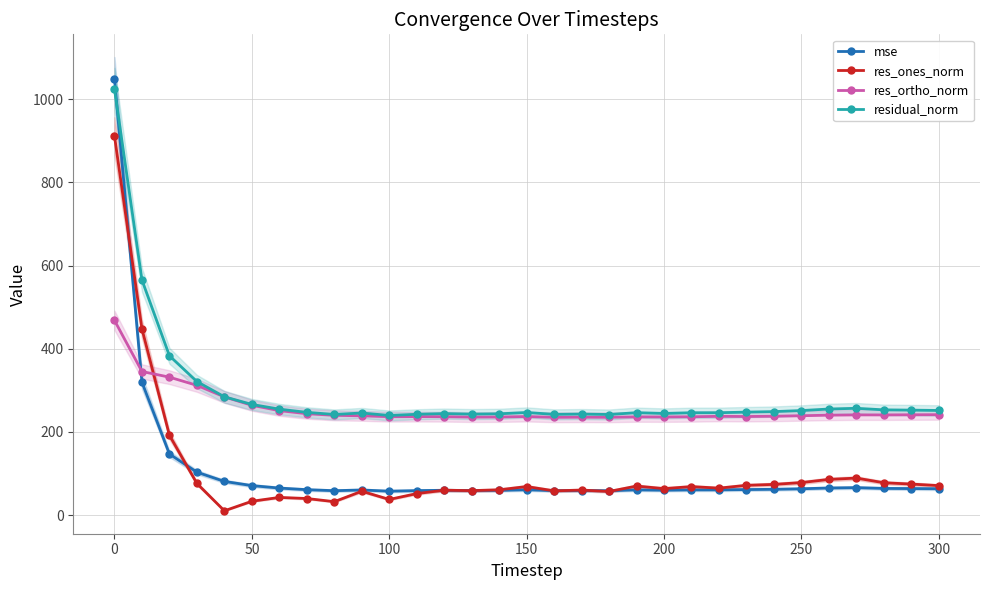

Does the chart have visible grid lines?

Yes